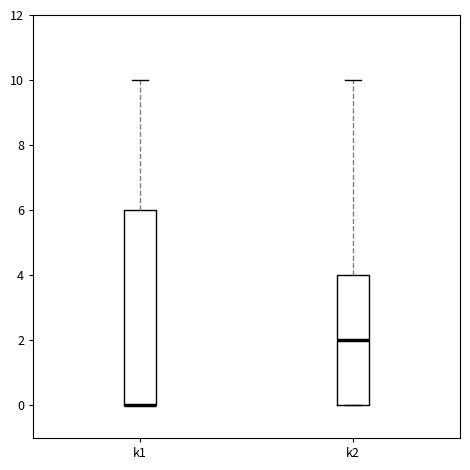

Where does the upper whisker of the box for k2 end on the y-axis? The values are not printed on the chart, so give them approximately, as read against the axis.

10